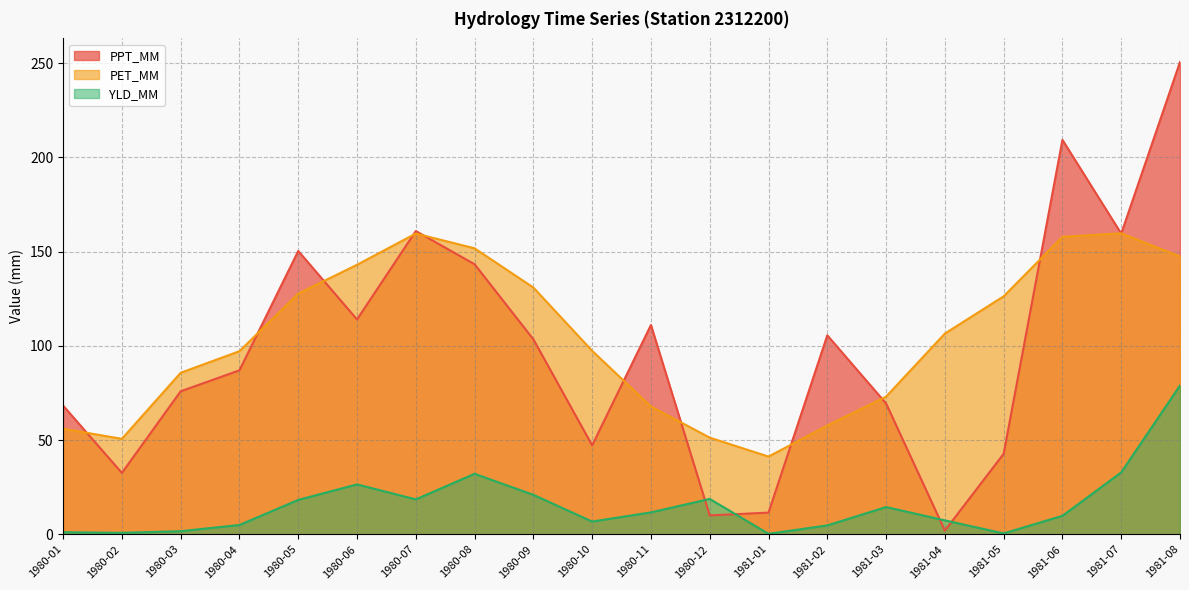

Is it true that YLD_MM equals 32.1 at 1980-08?

True